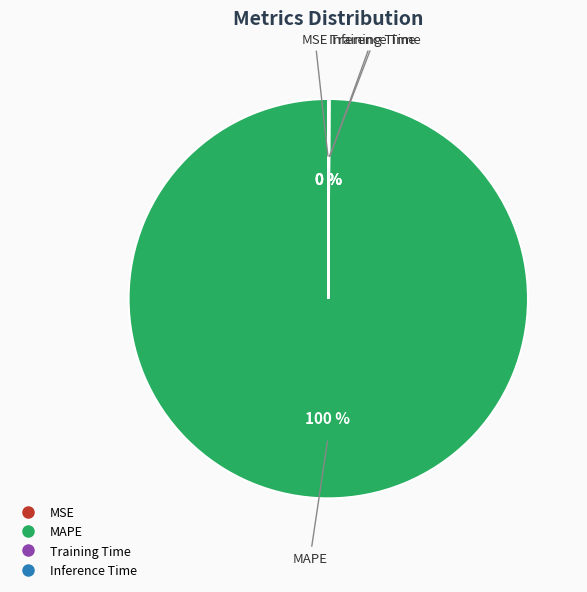

What is the largest slice in the pie chart?

MAPE